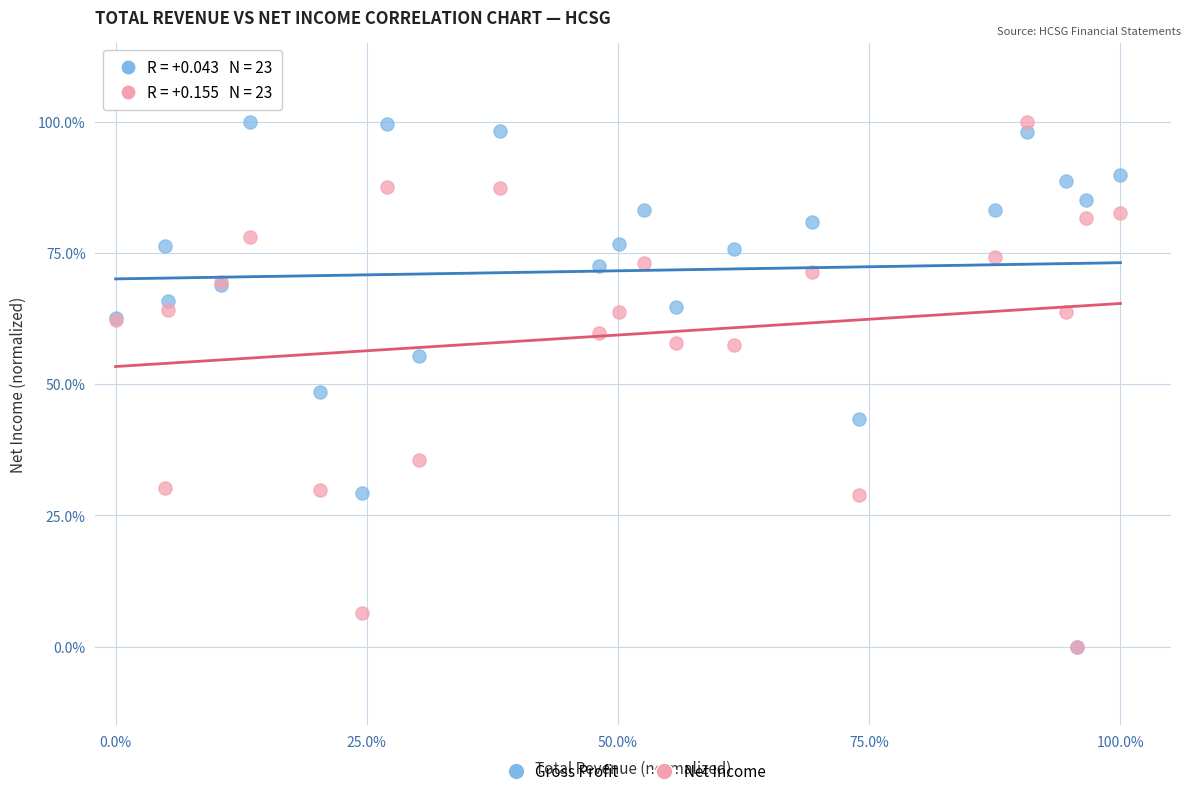

What are all the series names shown in the legend?

Gross Profit, Net Income